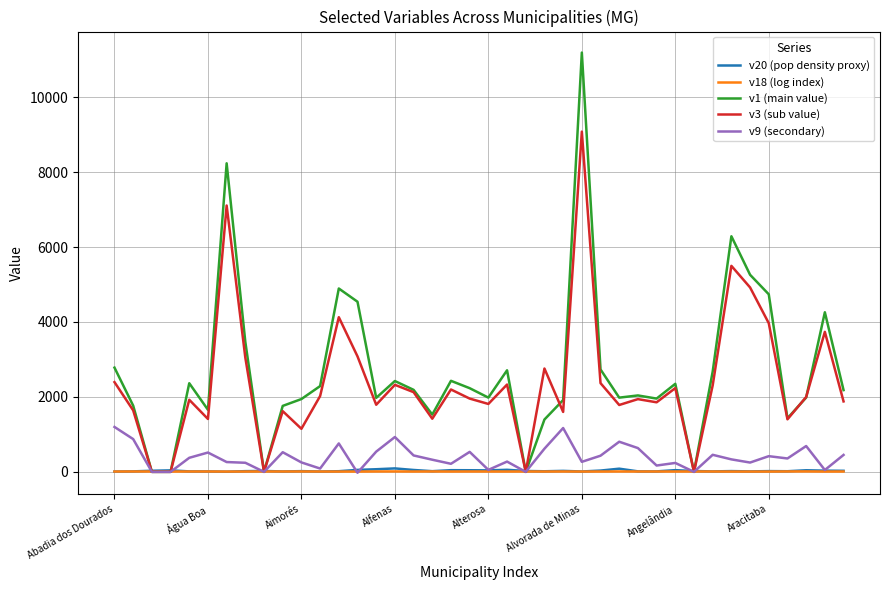

What is the highest value of the v9 (secondary) series?

1198.4